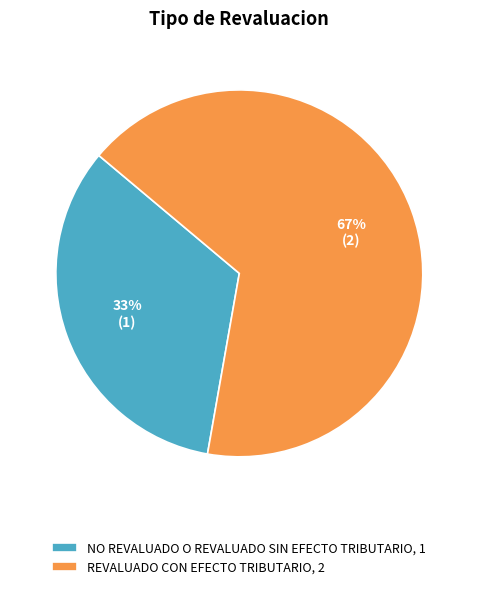

True or false: REVALUADO CON EFECTO TRIBUTARIO accounts for 78% of the total.

False